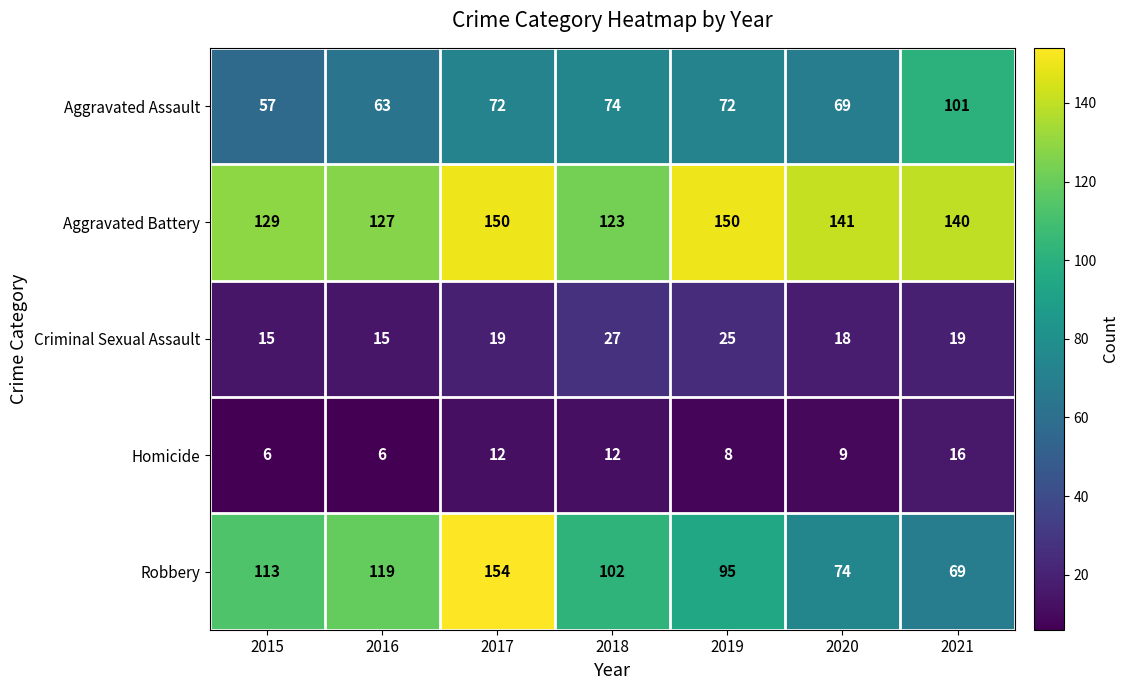

Is it true that Homicide equals 26 at 2021?

False